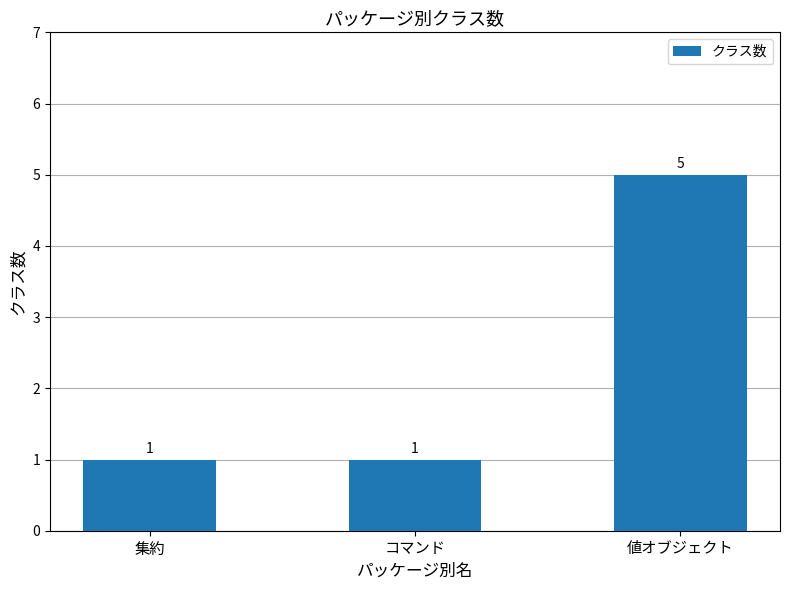

What is the label of the 3rd bar from the left?

値オブジェクト